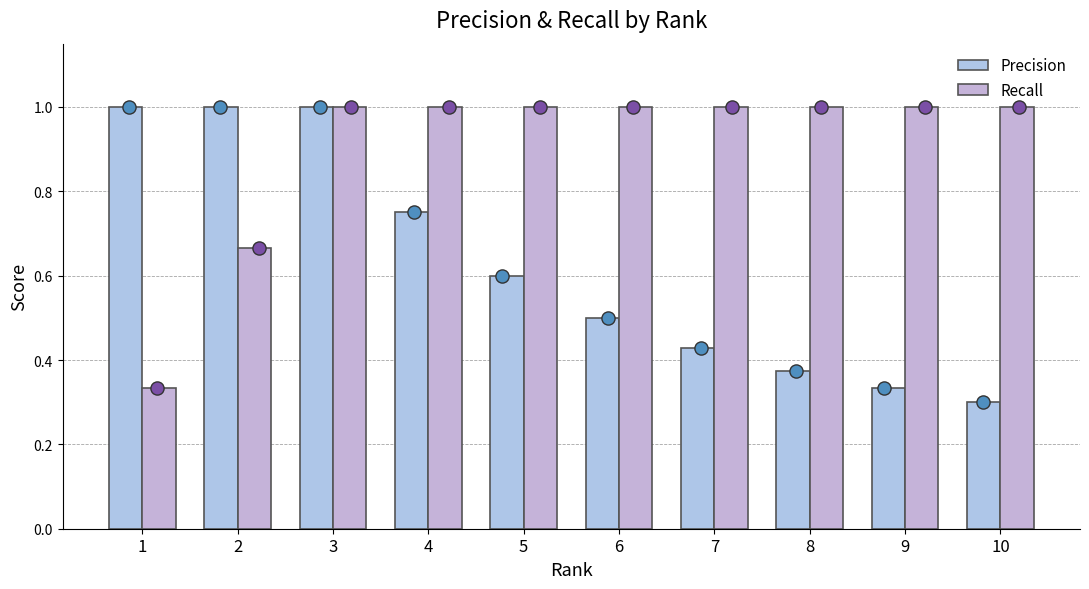

At how many categories does at least one series exceed 0?

10